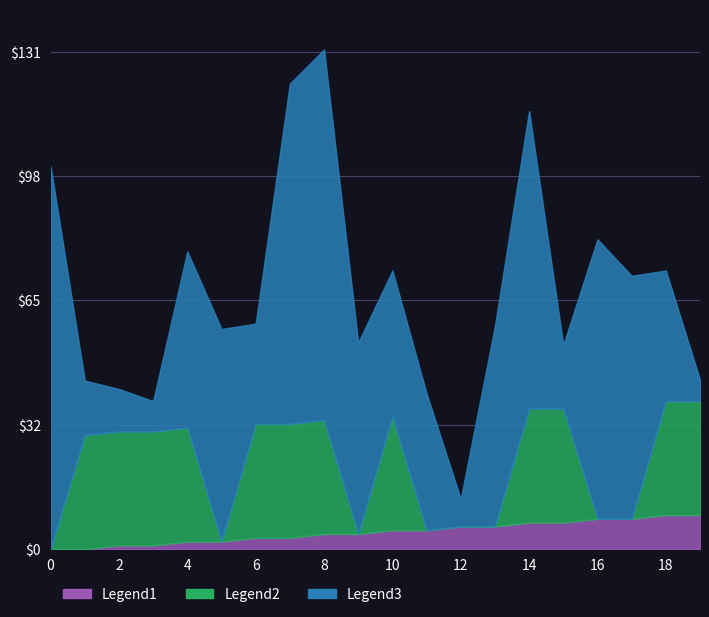

What is the difference between the input_symbol_num values at 9 and 10?

31